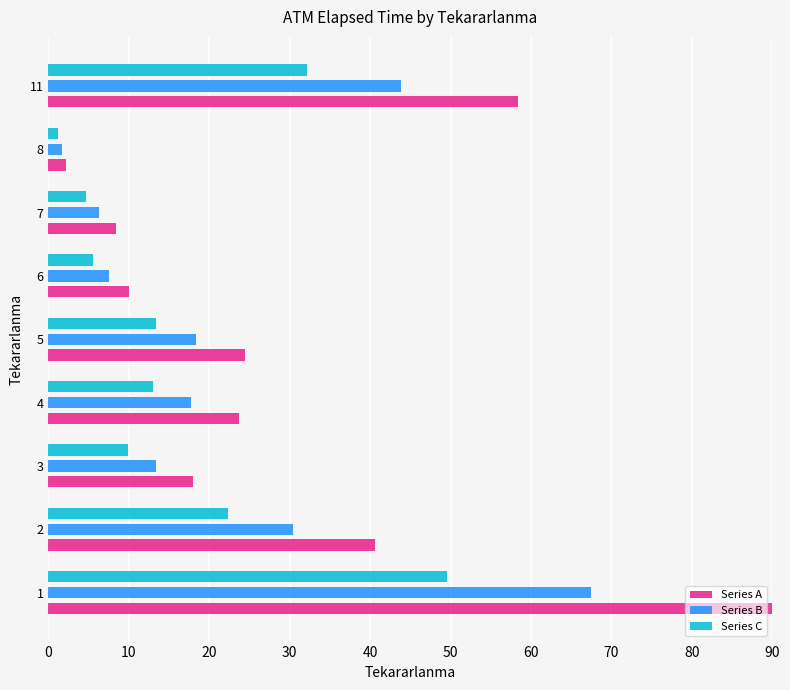

List the series in order of their overall mean, highest first.

Series A, Series B, Series C